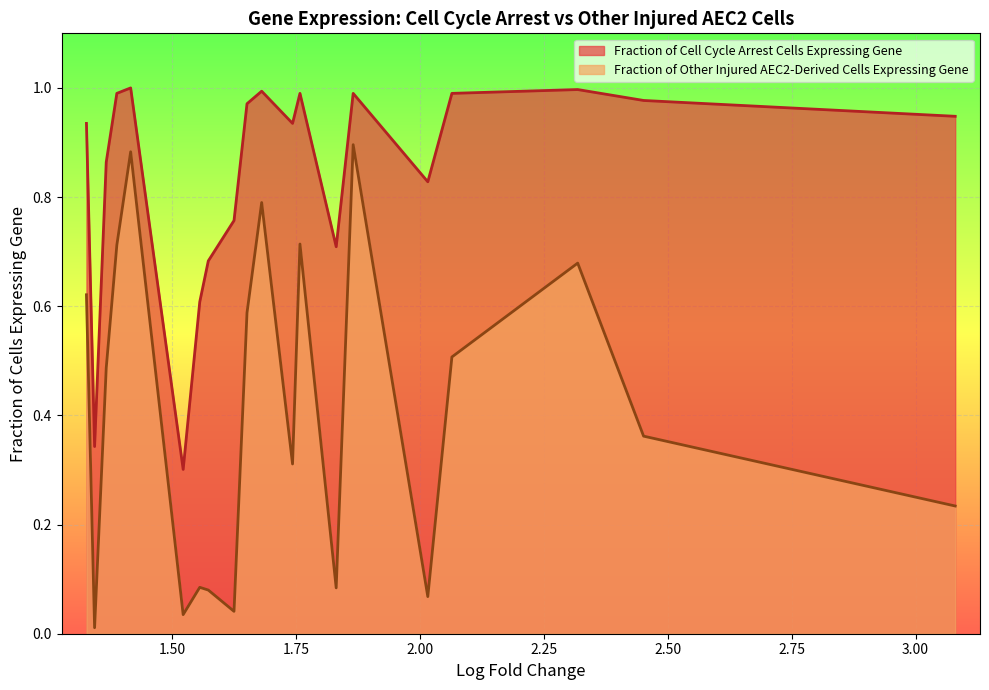

True or false: Fraction of Cell Cycle Arrest Cells Expressing Gene and Fraction of Other Injured AEC2-Derived Cells Expressing Gene intersect in this chart.

False